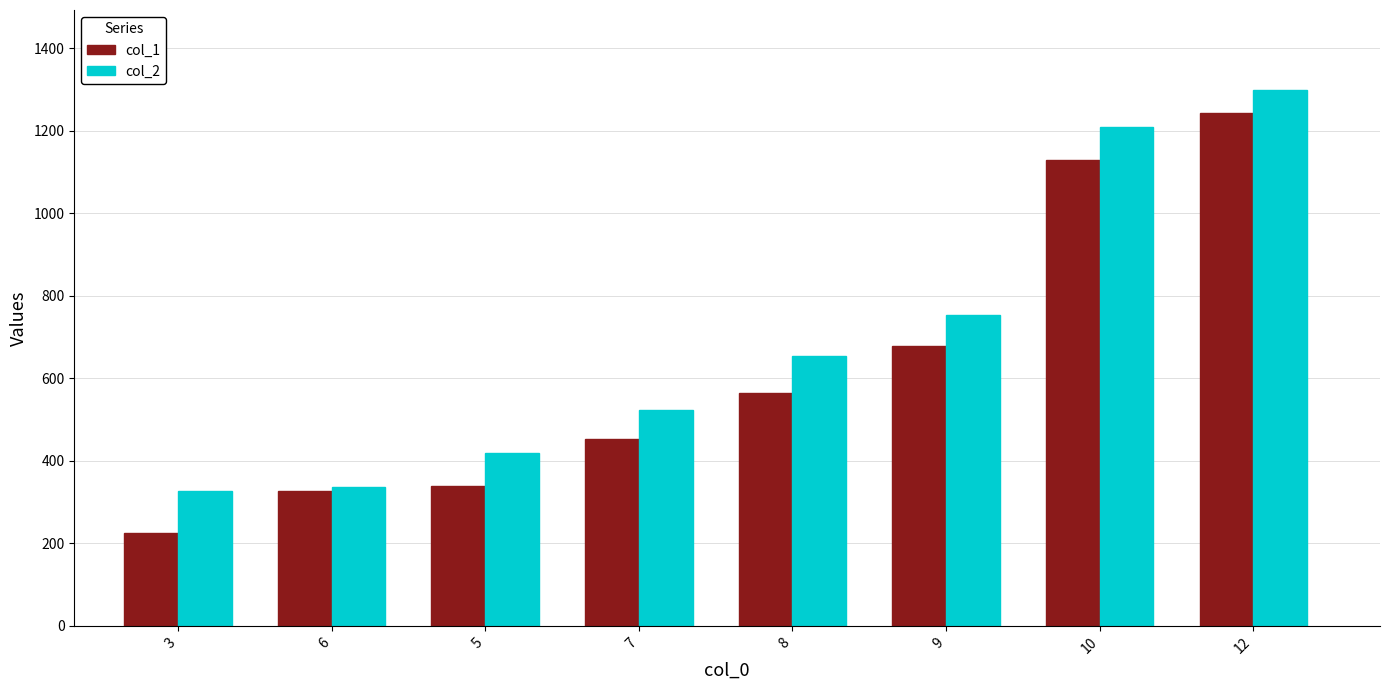

The col_2 series shows 1298 at 12. True or false?

True